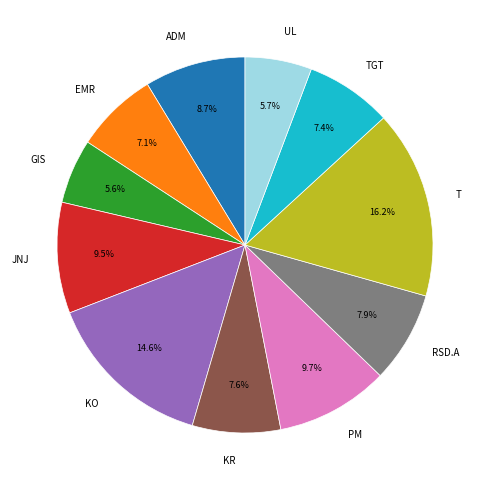

Does any single category account for the majority?

No